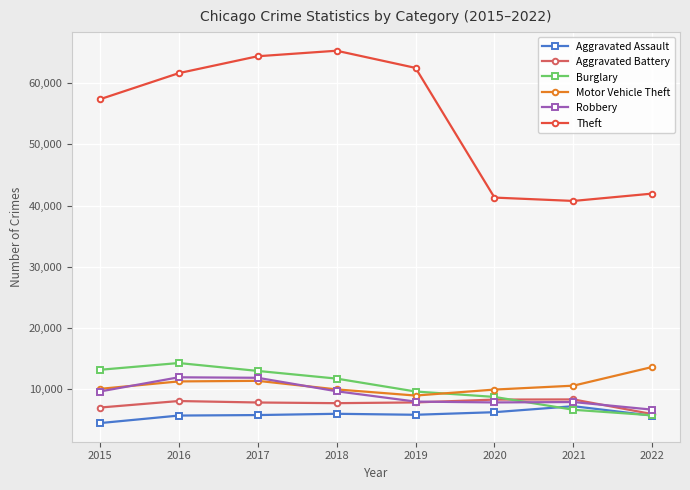

How many data points in Motor Vehicle Theft are less than 10593?

4